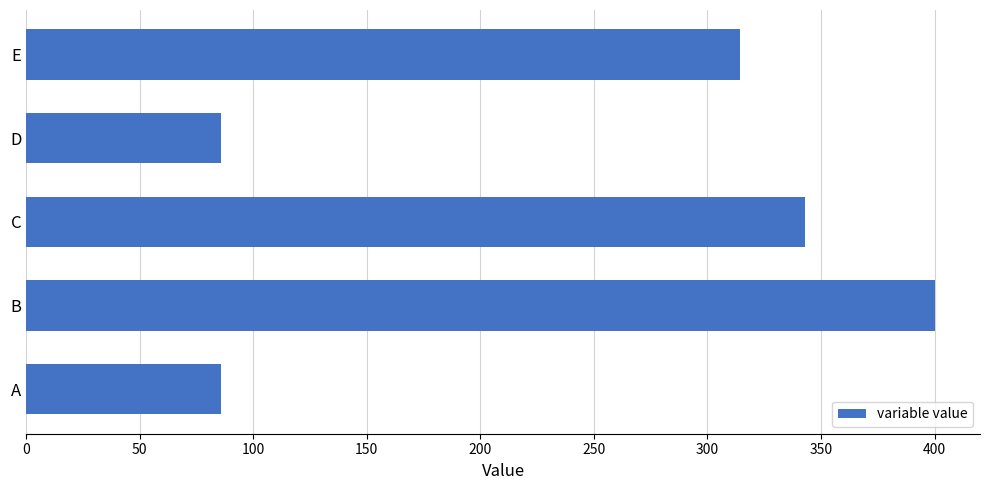

Does the chart contain stacked bars?

No